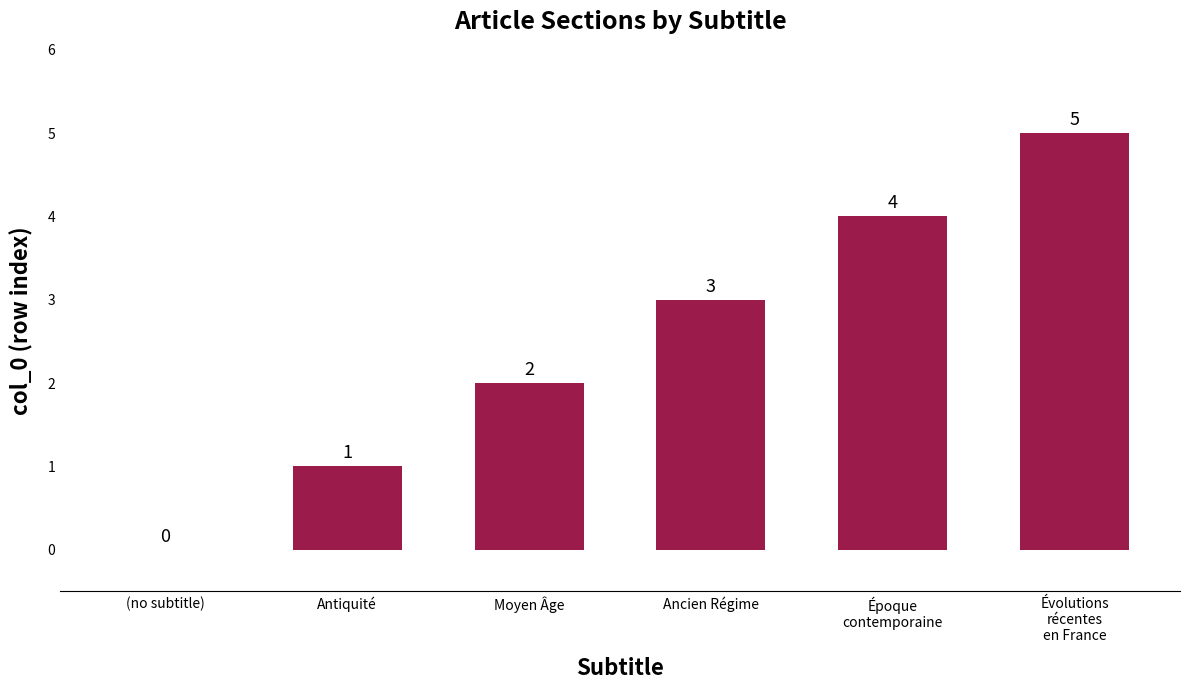

Reading left to right, extract all data points from this chart.

(no subtitle)=0	Antiquité=1	Moyen Âge=2	Ancien Régime=3	Époque
contemporaine=4	Évolutions
récentes
en France=5